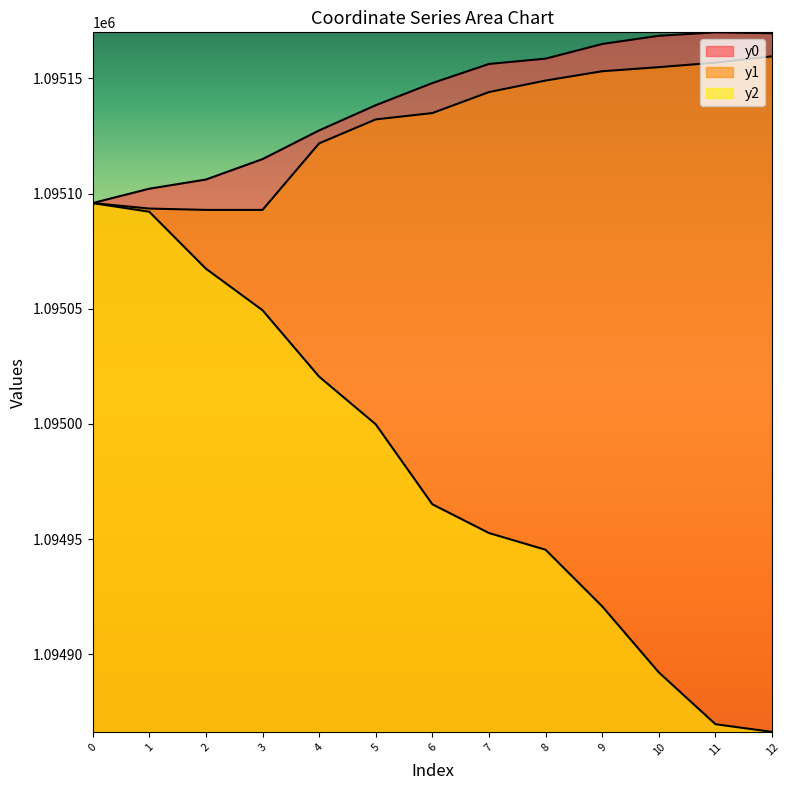

How many interior local peaks does the y0 series have?

1